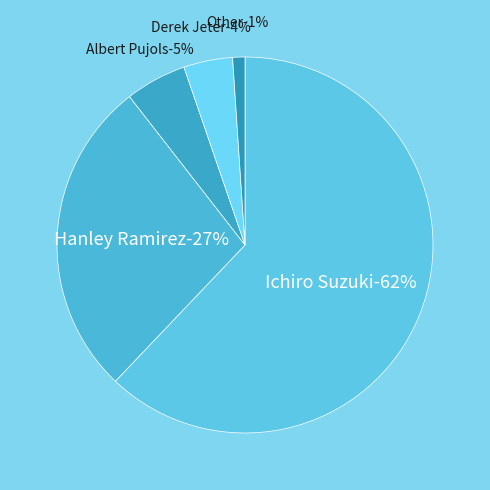

Rank the categories by value from lowest to highest.

Other, Derek Jeter, Albert Pujols, Hanley Ramirez, Ichiro Suzuki